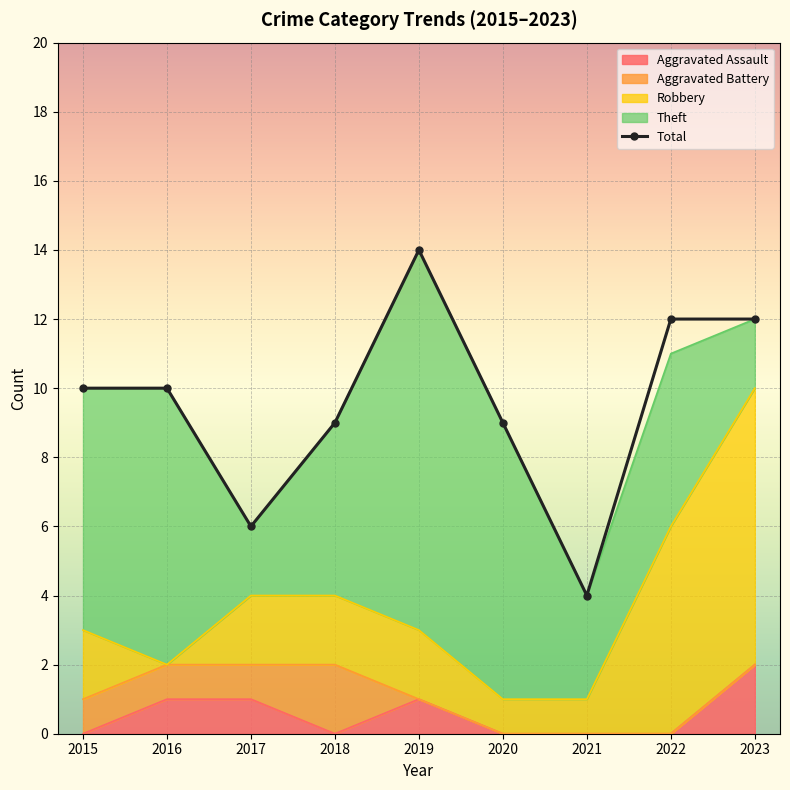

How many interior local valleys (lower than both neighbors) does the data have?

2